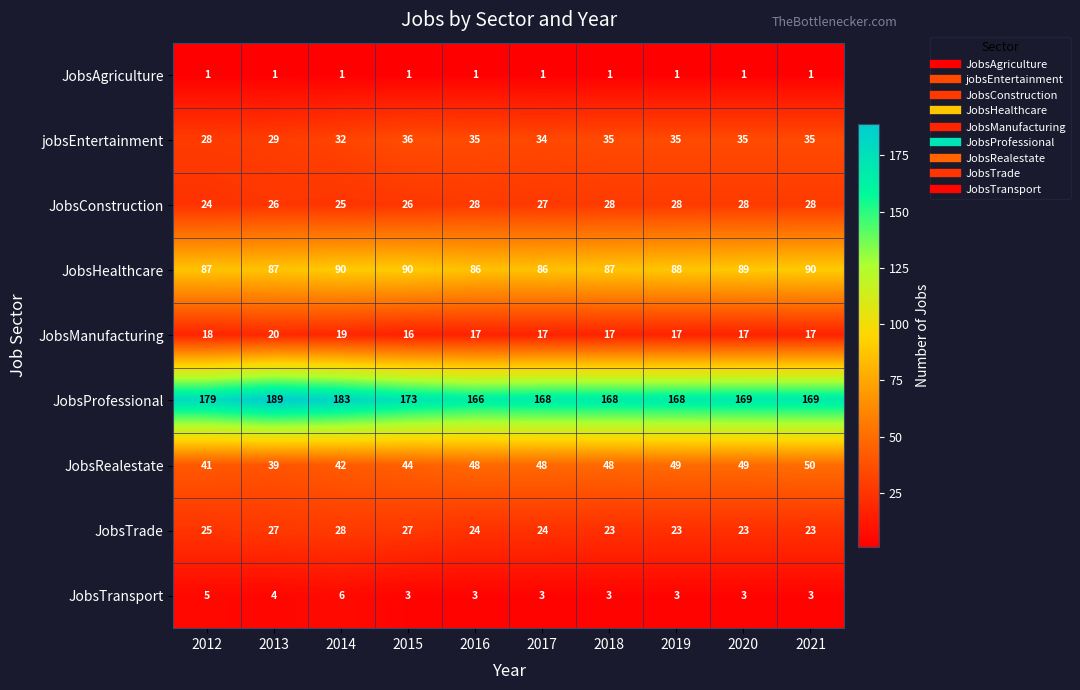

What is the greatest value displayed?

189